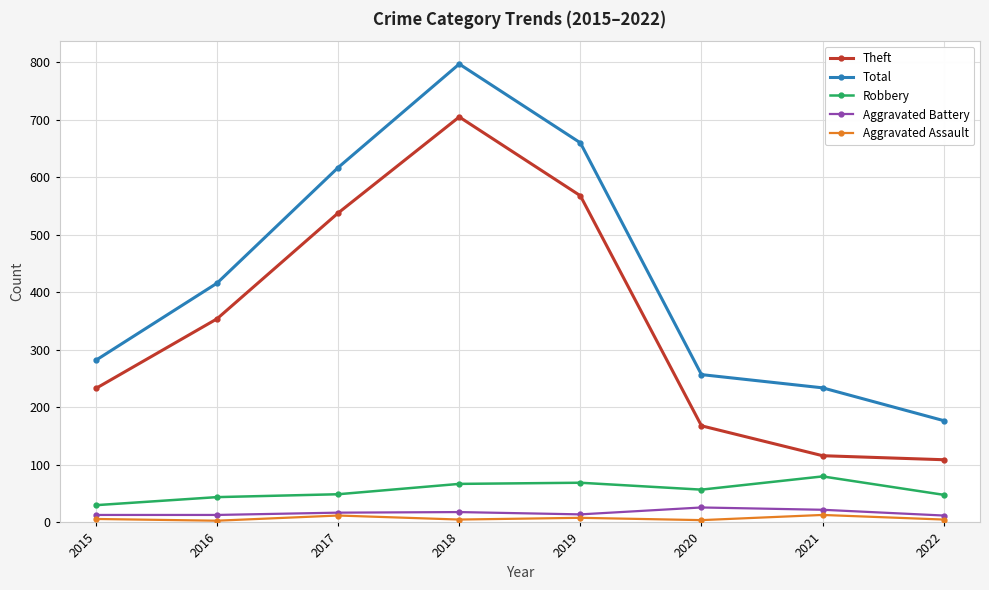

At which category is the sum across all series the highest?

2018